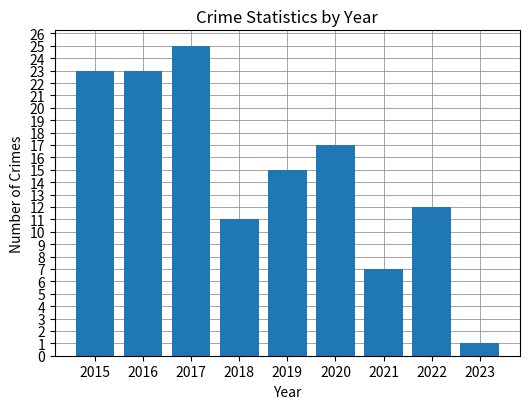

Reading left to right, list all the values displayed in this chart.

2015=23	2016=23	2017=25	2018=11	2019=15	2020=17	2021=7	2022=12	2023=1